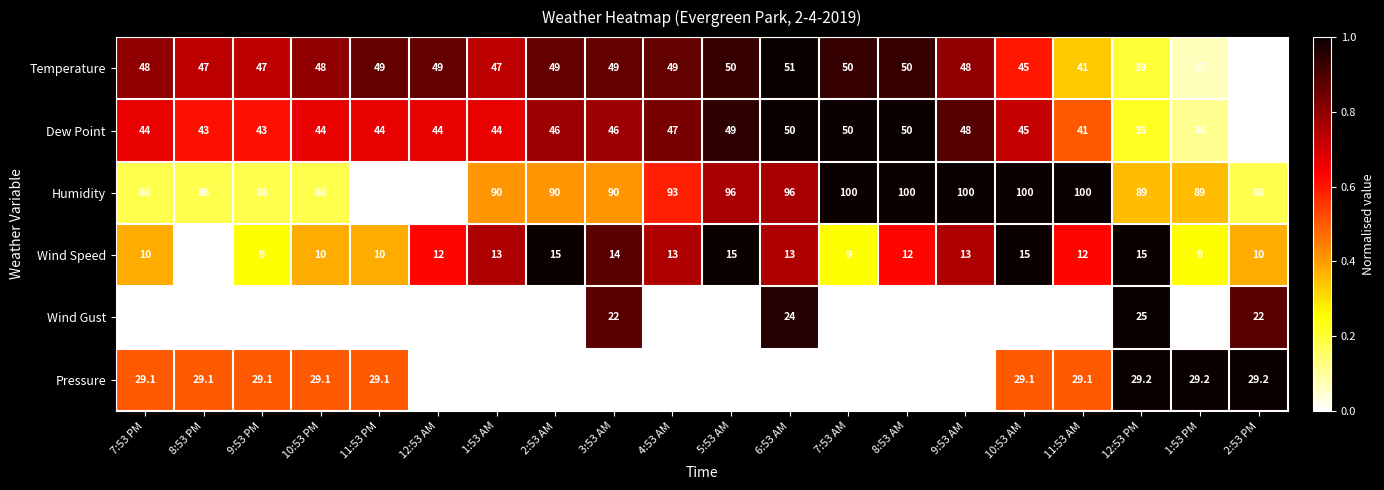

What is the average value of the Humidity series?

91.5